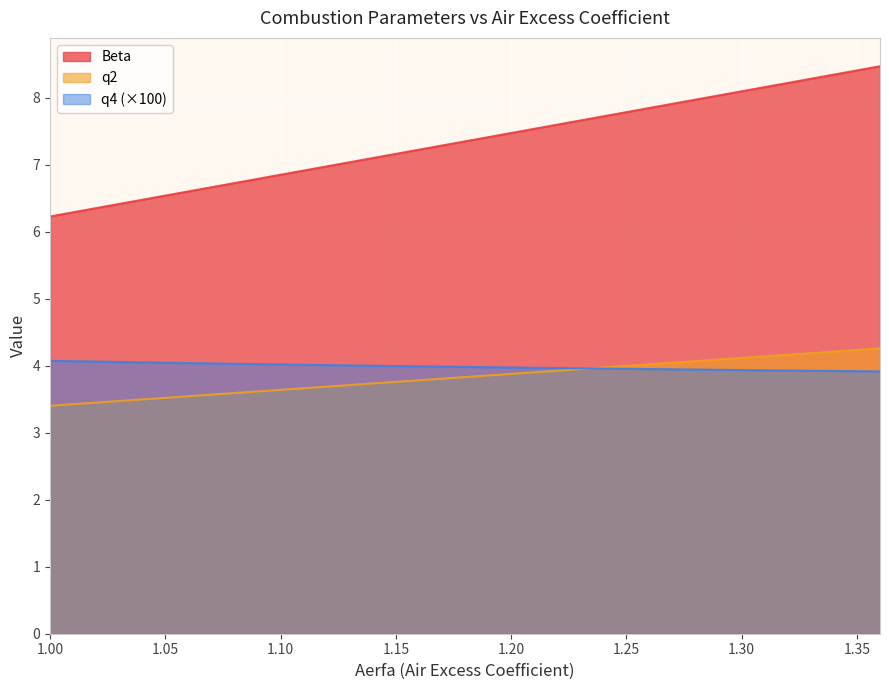

True or false: q4 and Beta cross at least once.

False